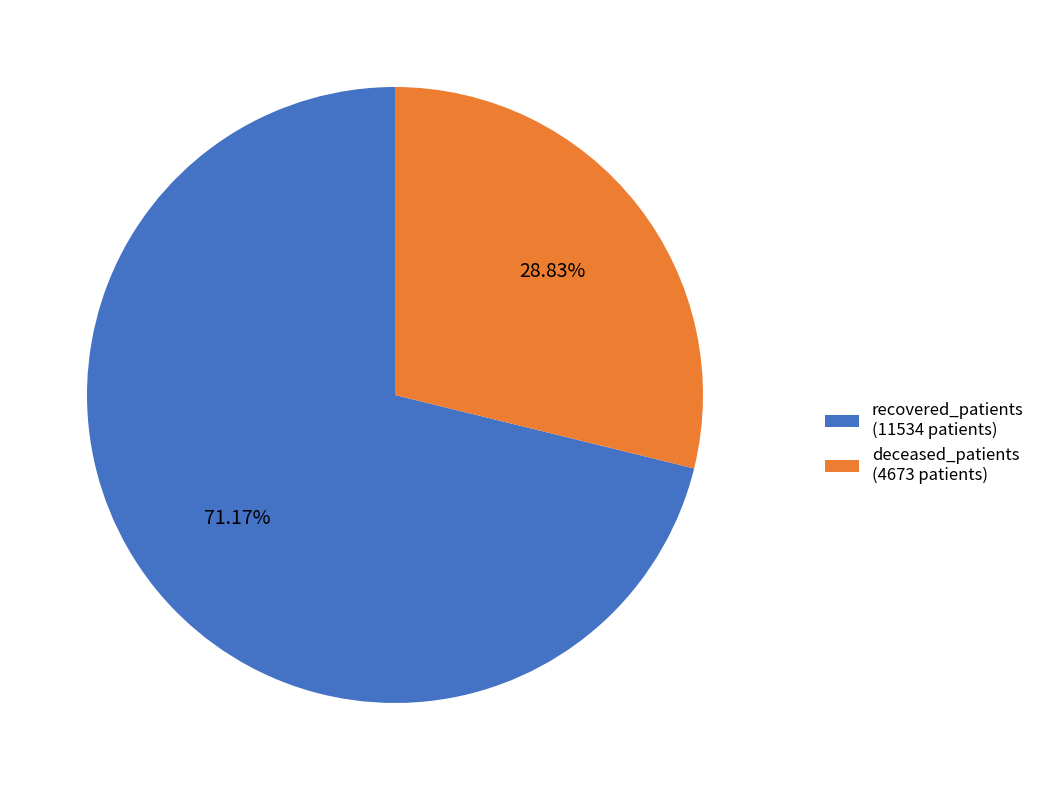

To the nearest percent, what is the difference between the largest and smallest slice percentages?

42%